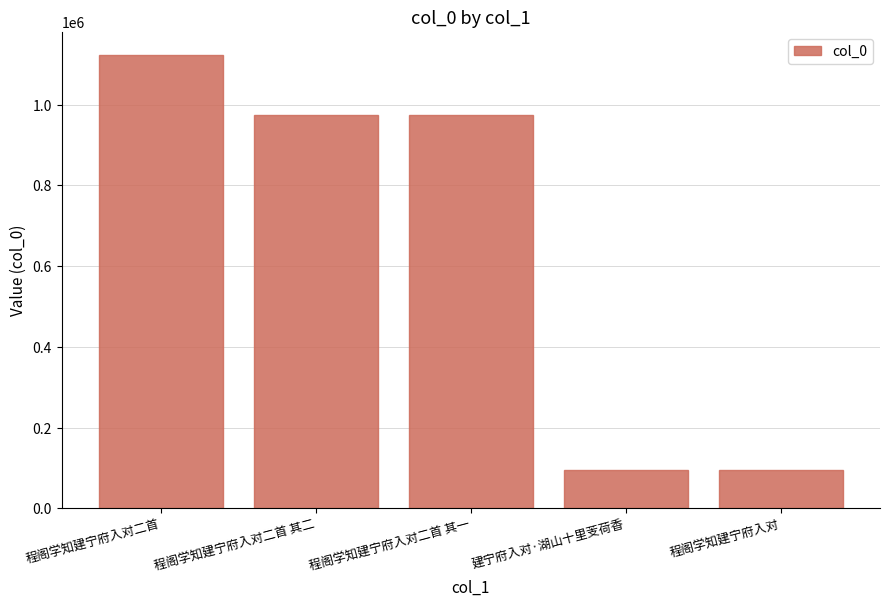

The value at 程阁学知建宁府入对 is 36100. True or false?

False